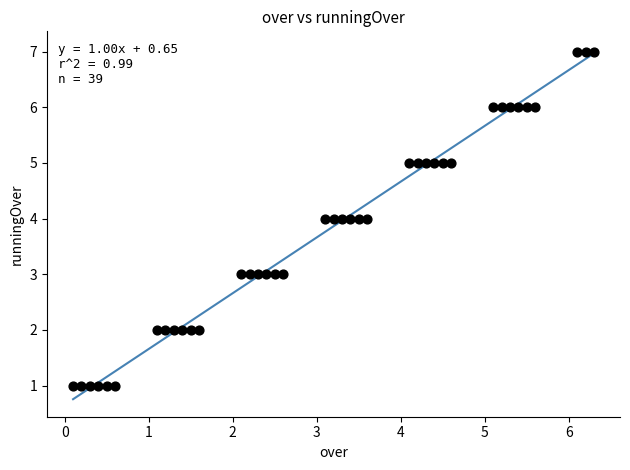

What is the range of Y values (max minus min)?

6